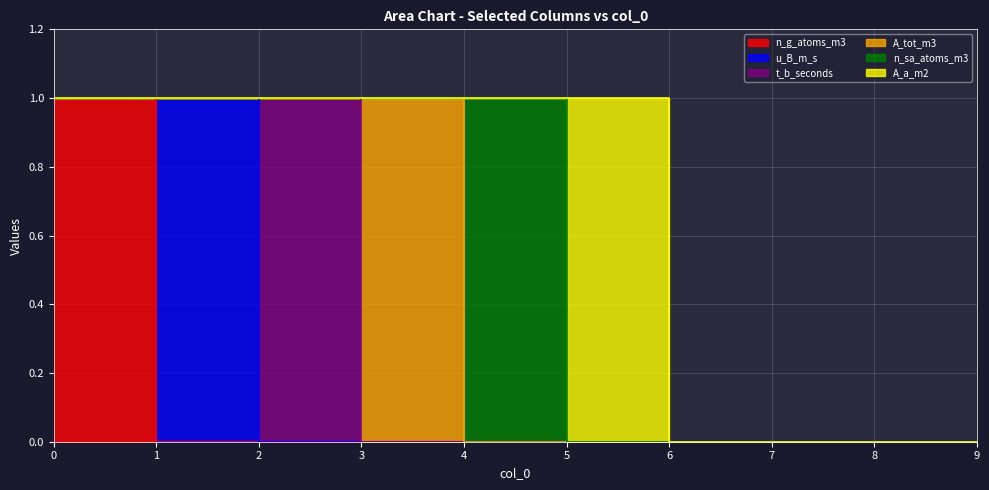

The value of n_g_atoms_m3 at 1 is 0. True or false?

True